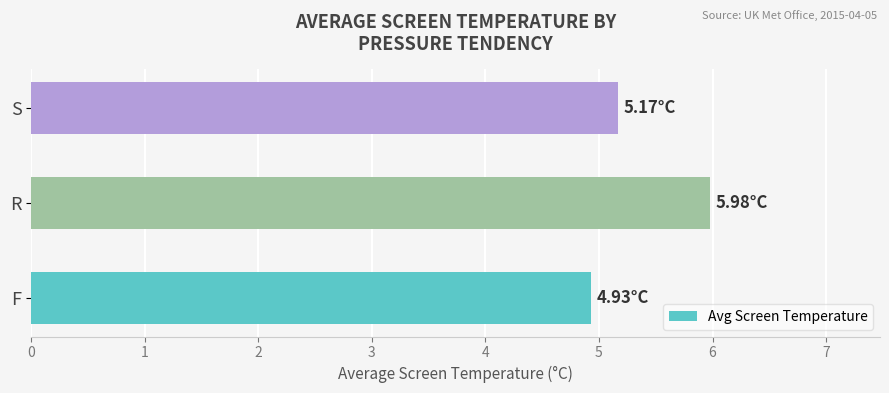

What is the average value?

5.4